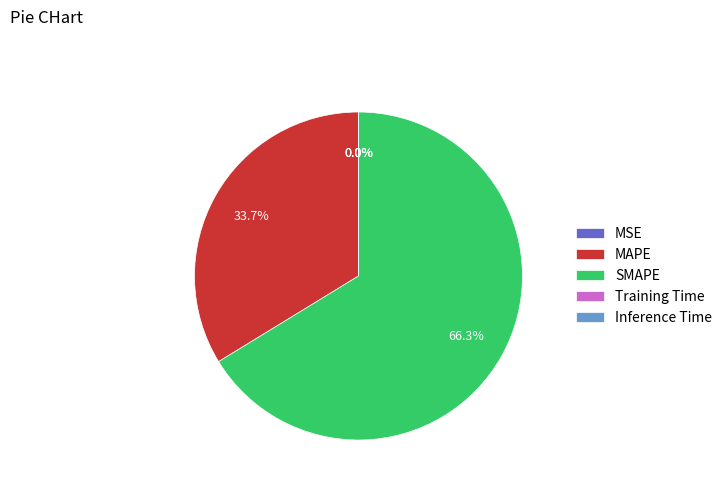

What is the largest slice in the pie chart?

SMAPE